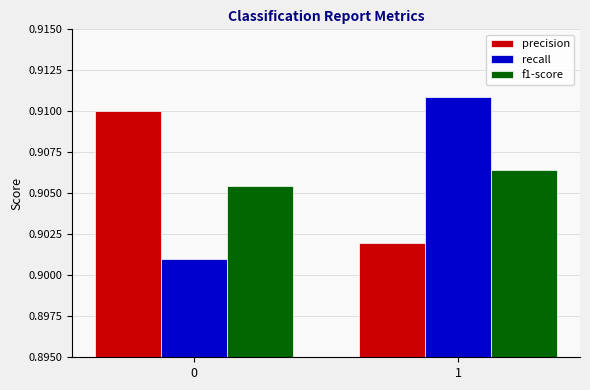

What is the sum of the recall values at 1 and 0?

1.8